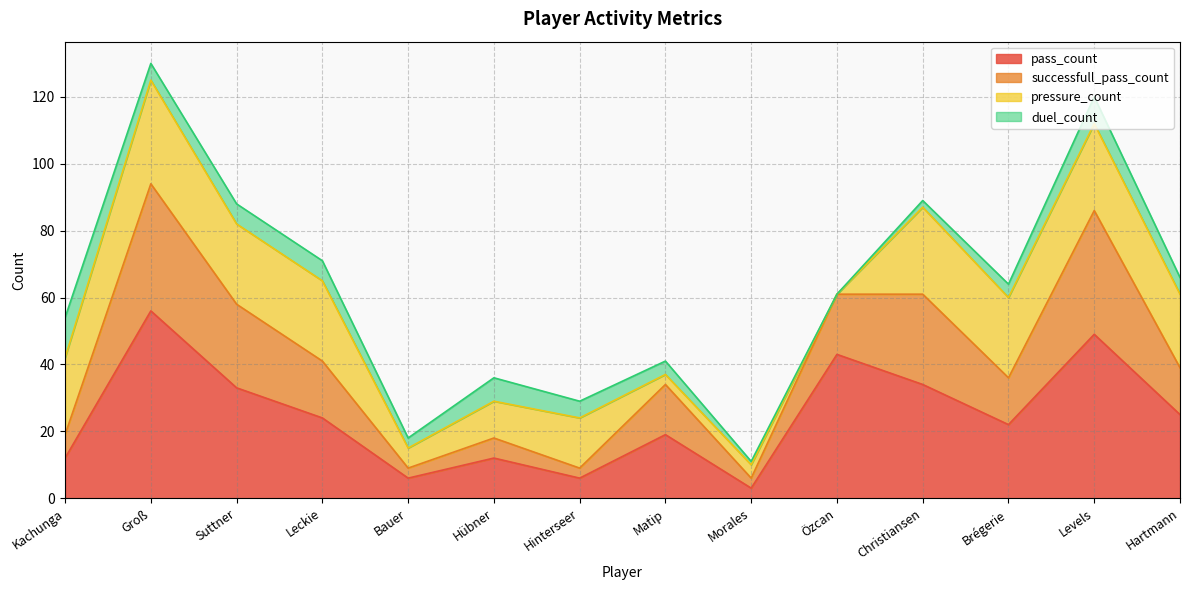

The value of pass_count at Kachunga is 21. True or false?

False